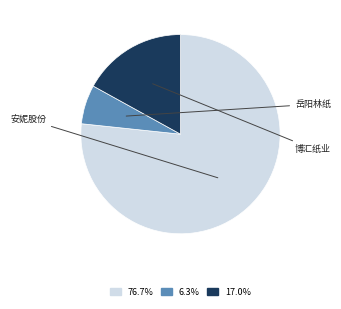

Does any single category account for the majority?

Yes